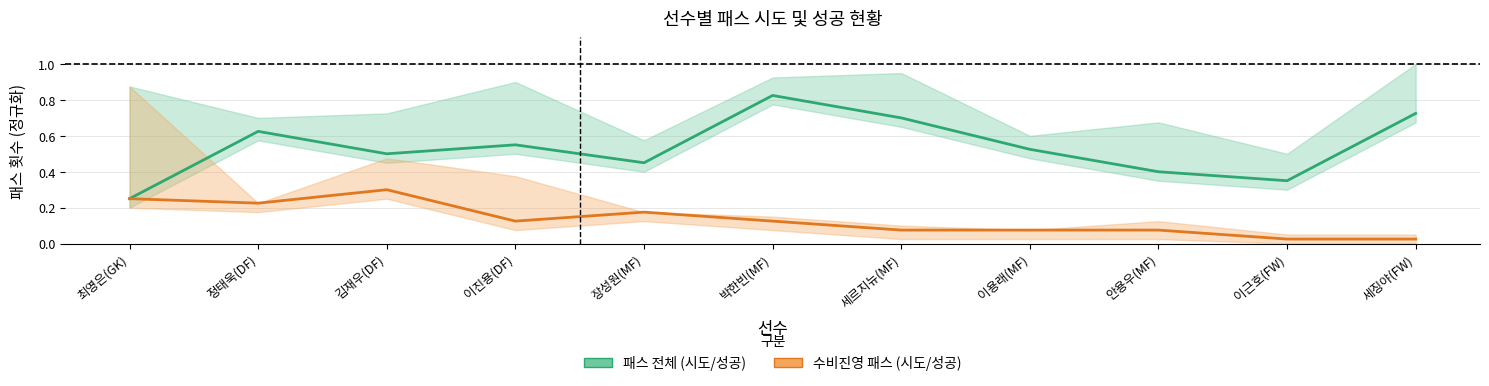

Reading left to right, what are all the values shown in this chart?

패스 전체 (시도/성공): 최영은(GK)=0.2	정태욱(DF)=0.6	김재우(DF)=0.5	이진용(DF)=0.6	장성원(MF)=0.5	박한빈(MF)=0.8	세르지뉴(MF)=0.7	이용래(MF)=0.5	안용우(MF)=0.4	이근호(FW)=0.3	세징야(FW)=0.7
수비진영 패스 (시도/성공): 최영은(GK)=0.2	정태욱(DF)=0.2	김재우(DF)=0.3	이진용(DF)=0.1	장성원(MF)=0.2	박한빈(MF)=0.1	세르지뉴(MF)=0.1	이용래(MF)=0.1	안용우(MF)=0.1	이근호(FW)=0.0	세징야(FW)=0.0